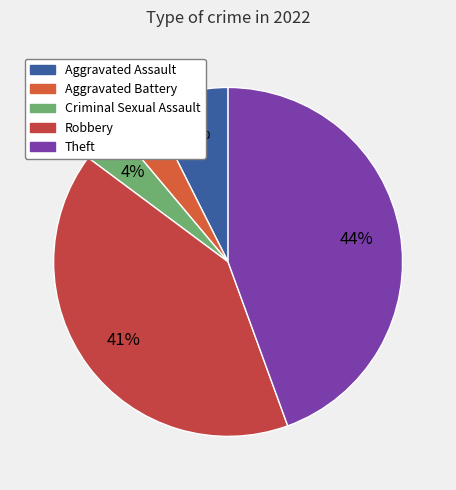

Count the number of slices in the pie.

5